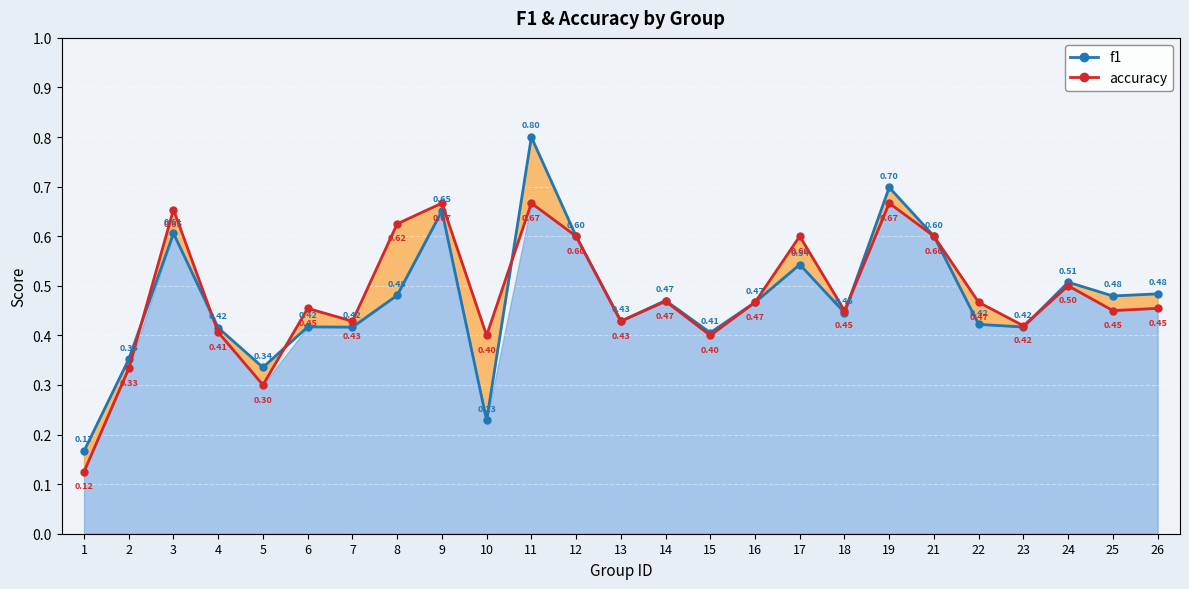

What is the difference between the accuracy values at 21 and 19?

0.1